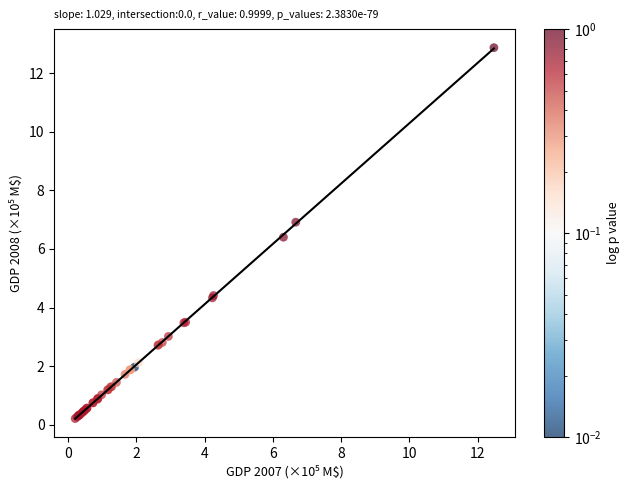

What Y value in the scatter plot is closest to 6?

6.4